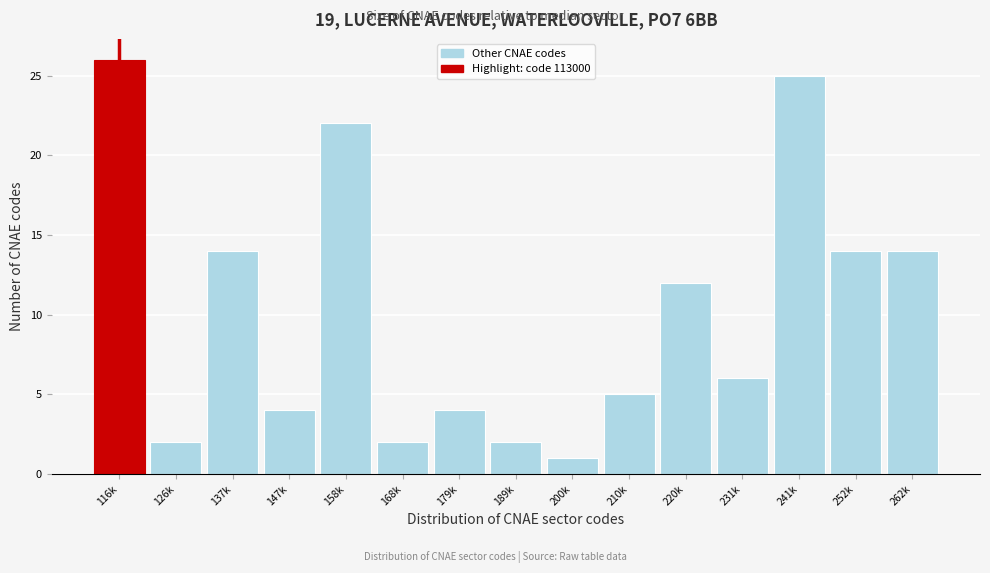

Reading right to left, extract all data points from this chart.

262k=14	252k=14	241k=25	231k=6	220k=12	210k=5	200k=1	189k=2	179k=4	168k=2	158k=22	147k=4	137k=14	126k=2	116k=26